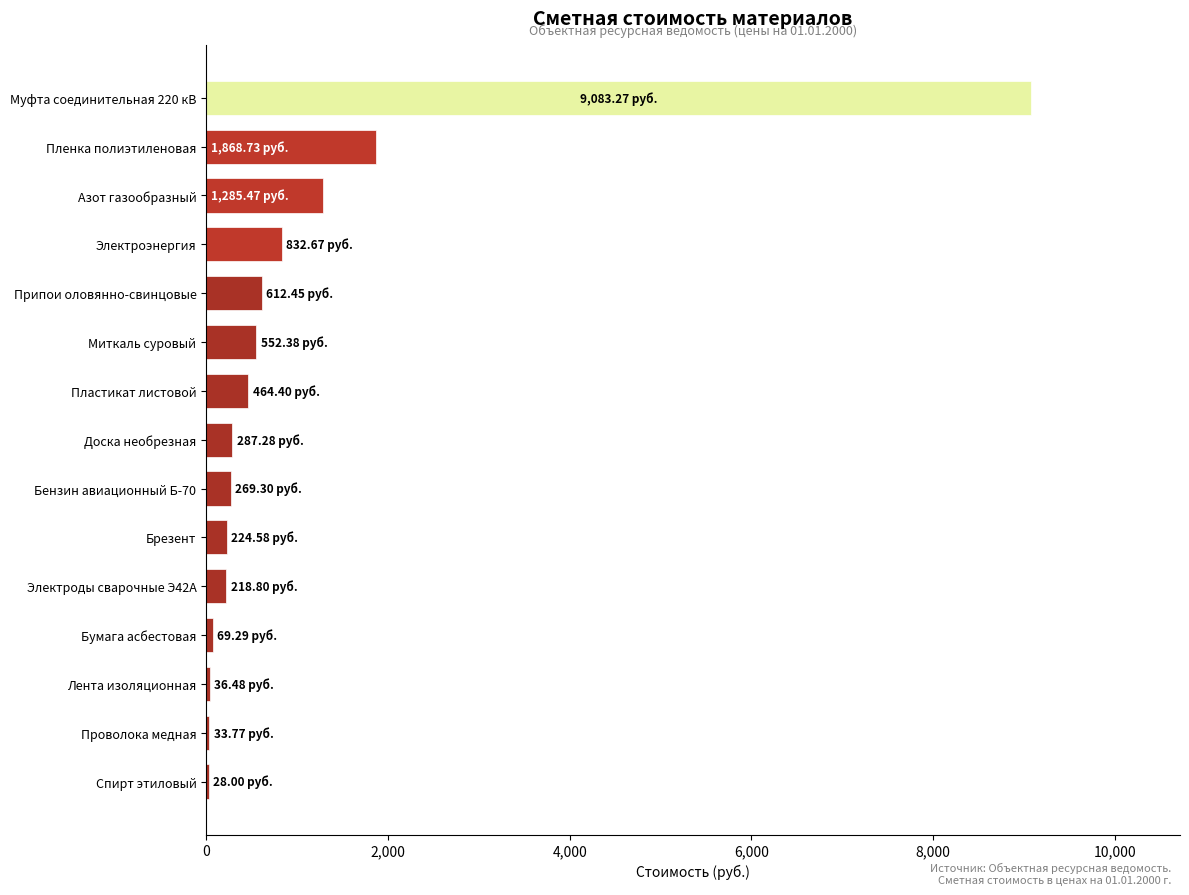

Where is the data nearest to the value 4555?

Пленка полиэтиленовая